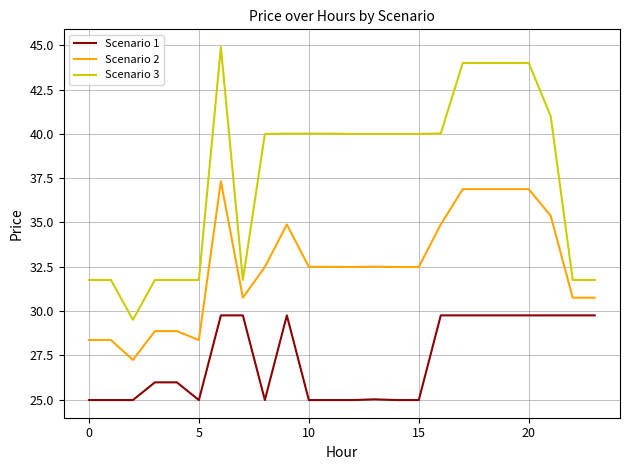

True or false: Scenario 3 and Scenario 2 intersect in this chart.

False